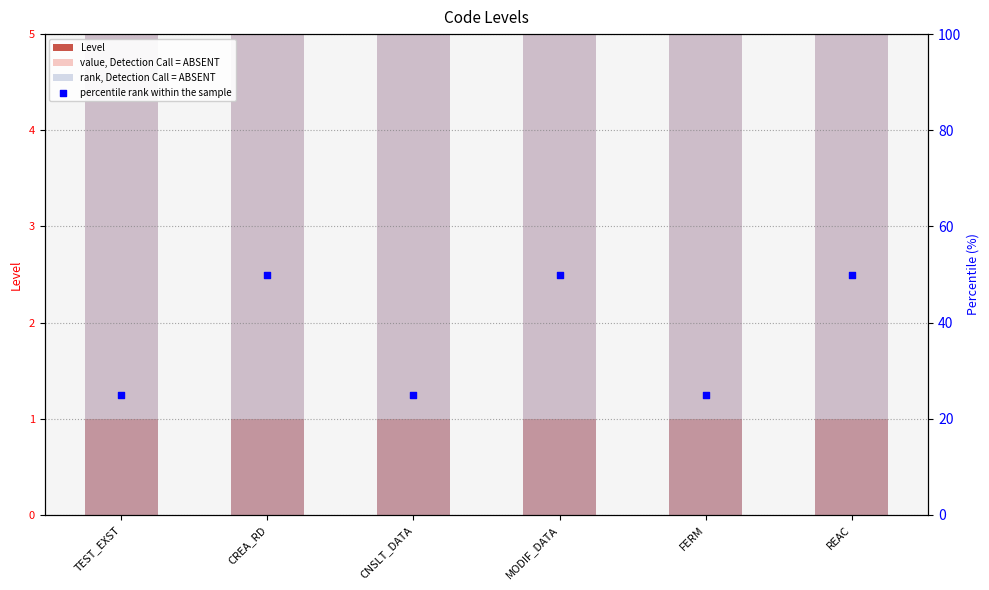

Which series reaches the maximum Y coordinate?

value, Detection Call = ABSENT